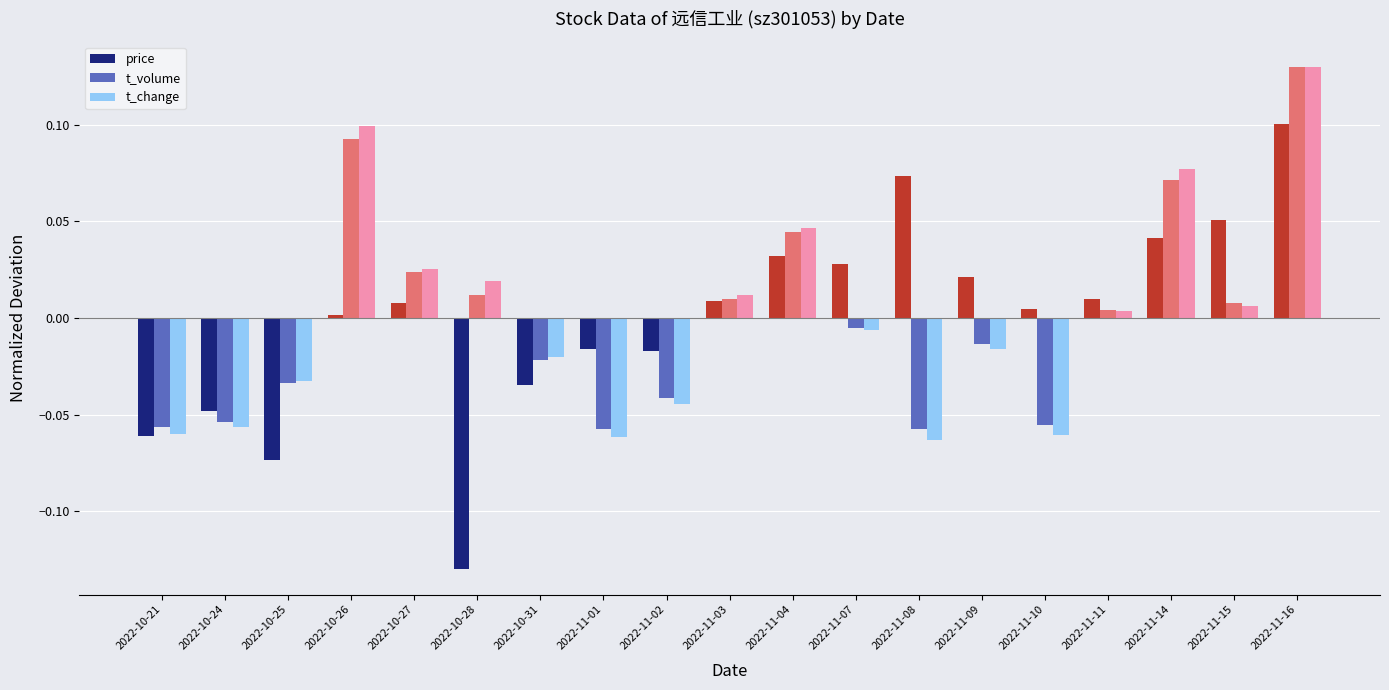

Is the value of t_volume at 2022-10-21 greater than the value of t_change at 2022-11-04?

No